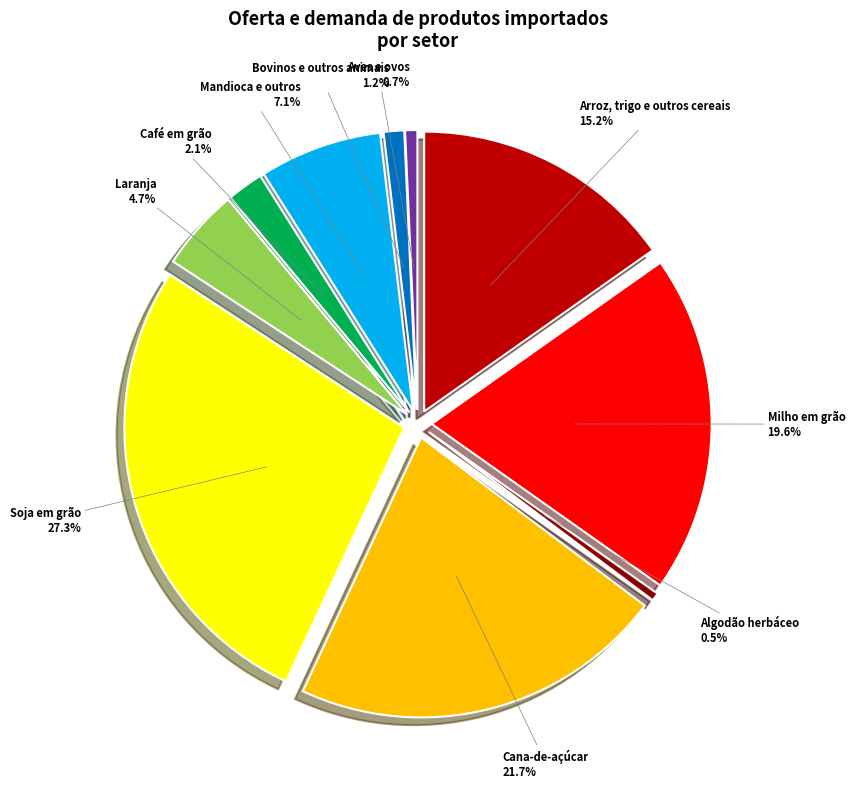

Rank the categories by value from highest to lowest.

Soja em grão, Cana-de-açúcar, Milho em grão, Arroz, trigo e outros cereais, Mandioca e outros, Laranja, Café em grão, Bovinos e outros animais, Aves e ovos, Algodão herbáceo